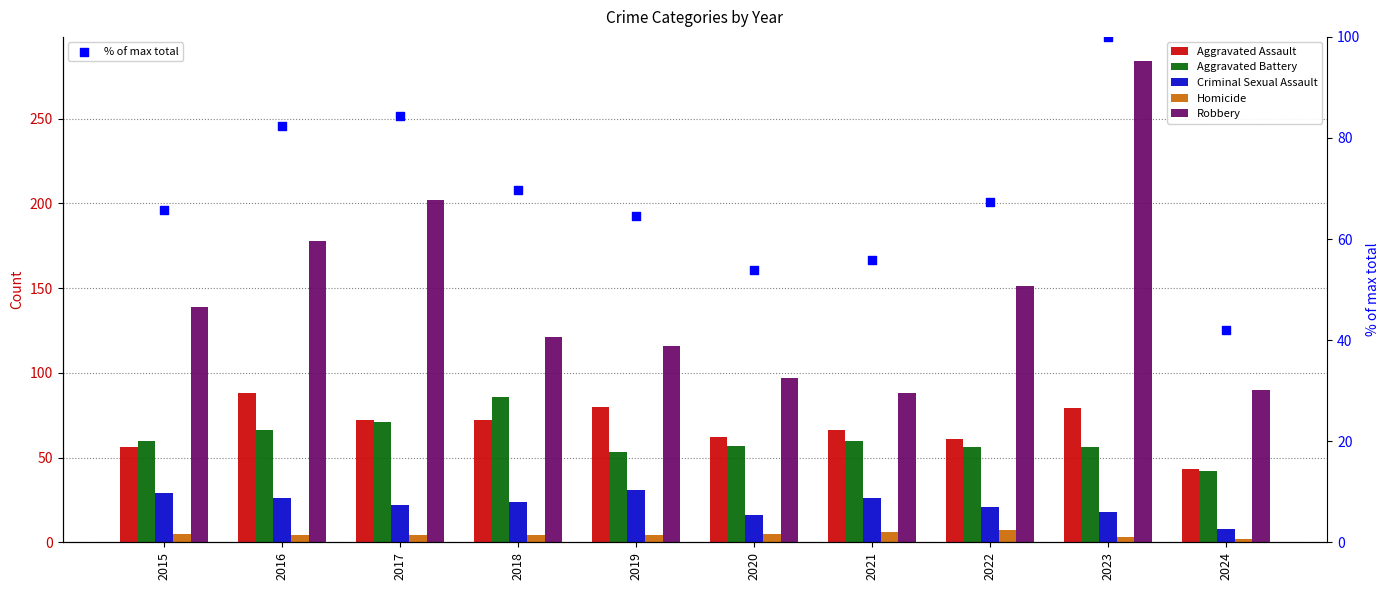

What is the total value across all series at 2015?

354.7